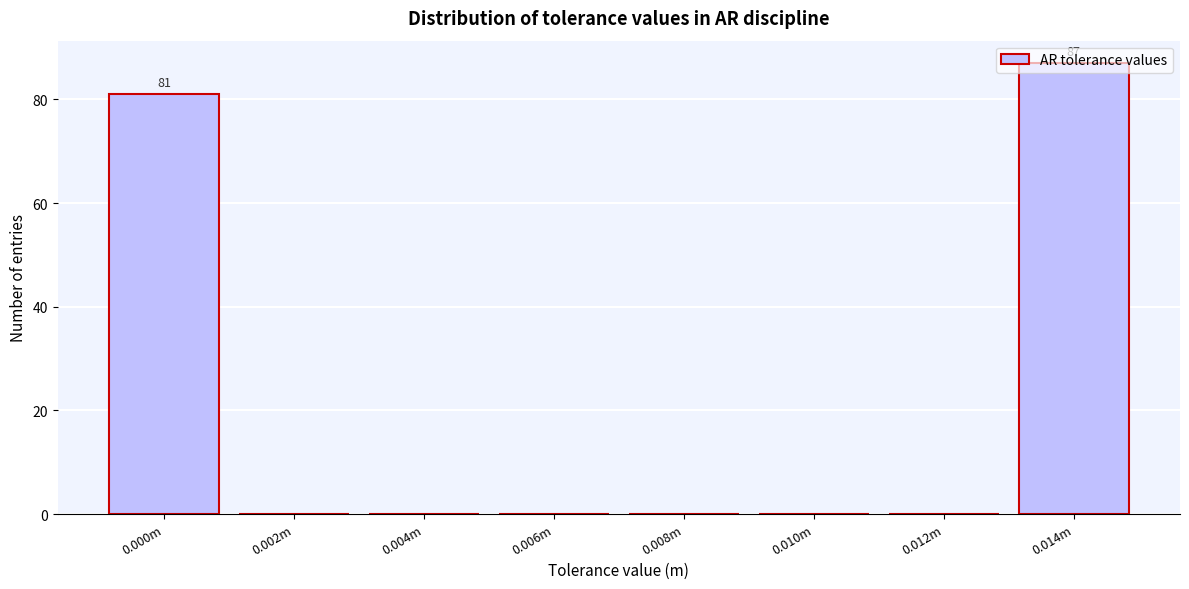

Which label corresponds to the largest value in the chart?

0.014m